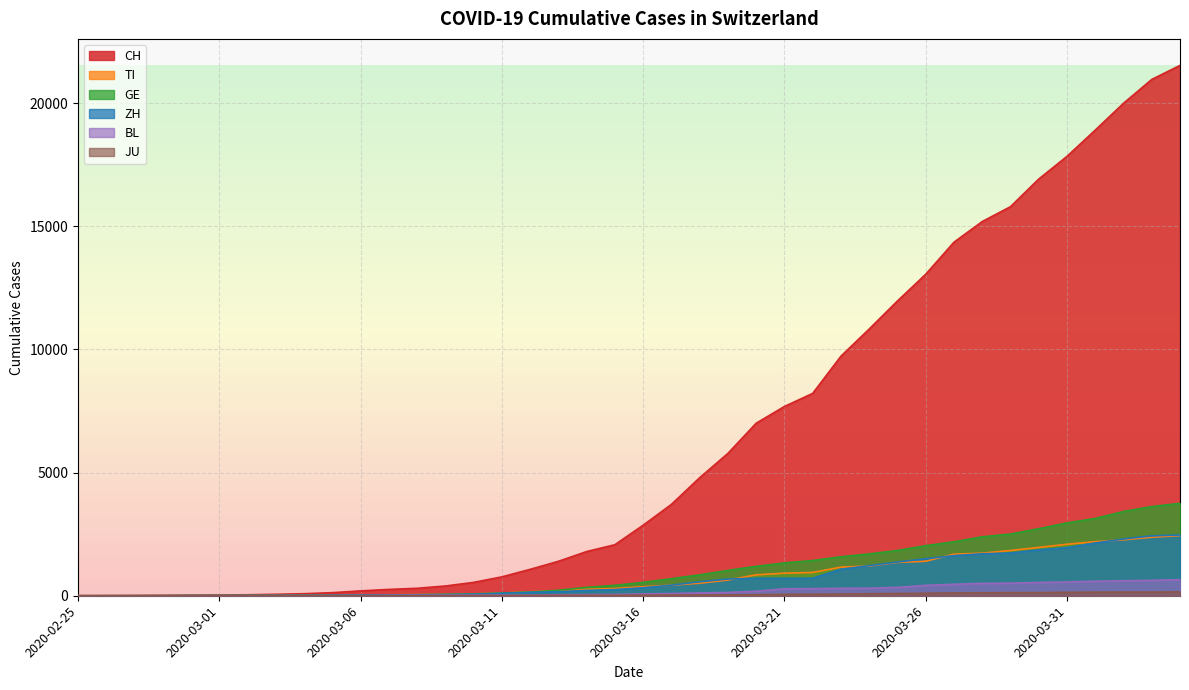

What is the average value of the ZH series?

717